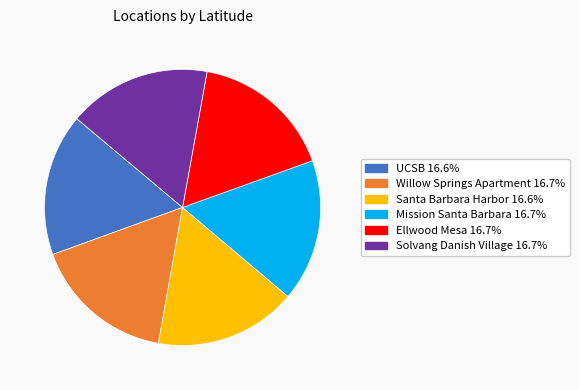

Combined, do Mission Santa Barbara and Willow Springs Apartment account for over 50%?

No